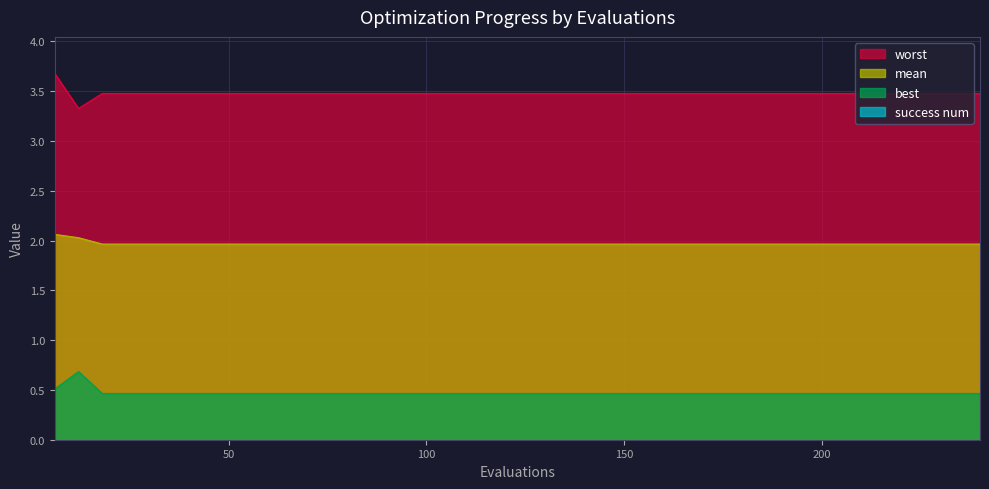

At how many categories does at least one series exceed 0?

40